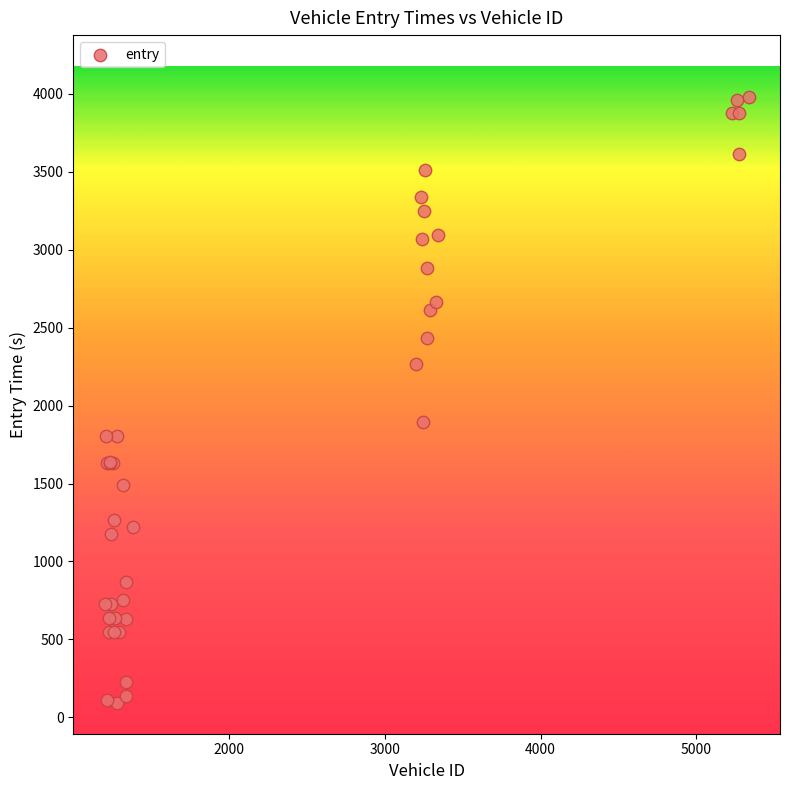

What Y value in the scatter plot is closest to 2035?

1893.3